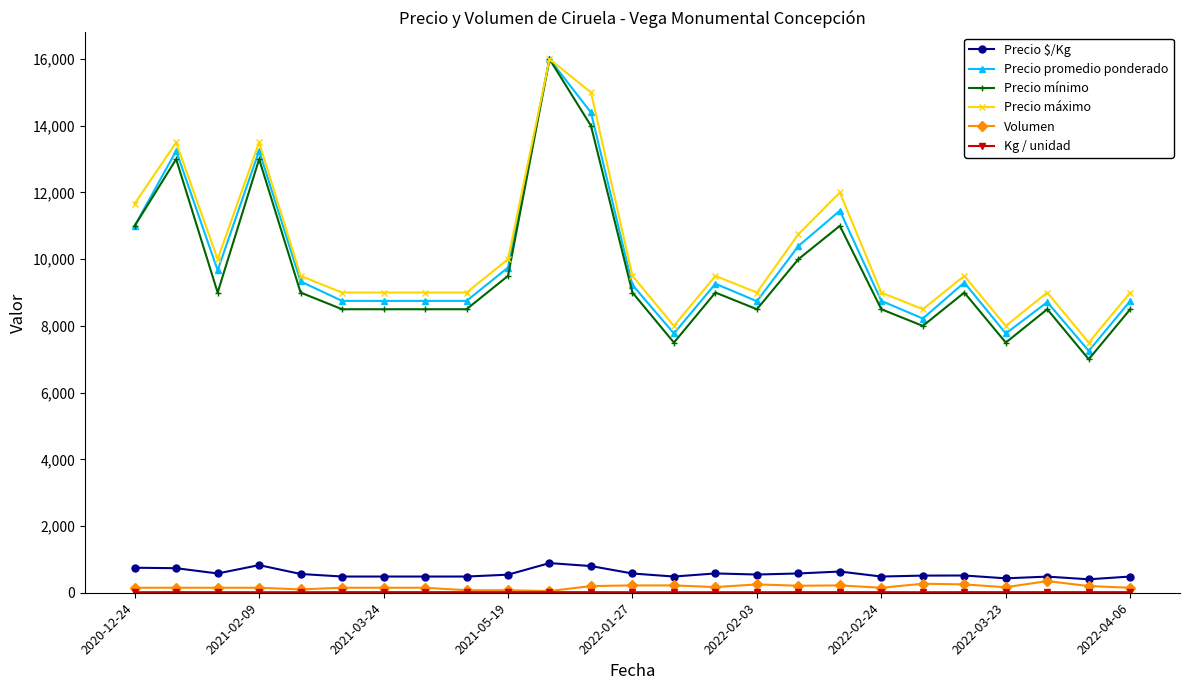

True or false: Volumen and Precio promedio ponderado intersect in this chart.

False